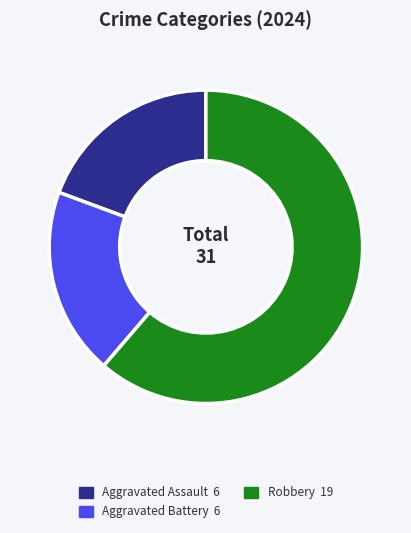

Is there any slice that represents more than half of the pie?

Yes